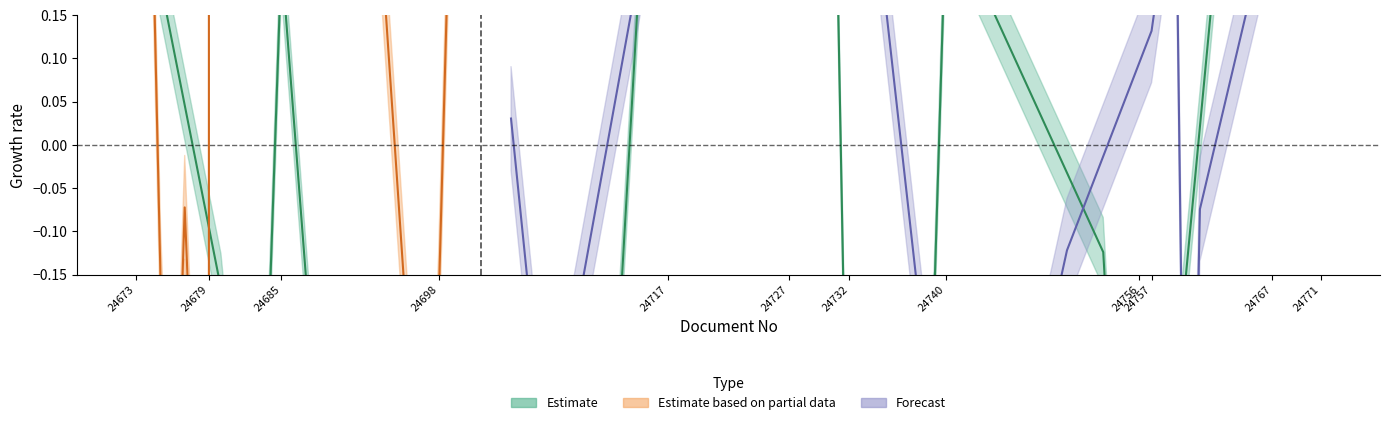

Reading right to left, what are all the values shown in this chart?

0.8	0.5	-0.4	-0.6	-0.4	-0.1	0.3	-0.2	-0.6	-0.5	1.0	0.9	0.8	-0.4	-0.7	0.2	-0.6	-0.2	0.3